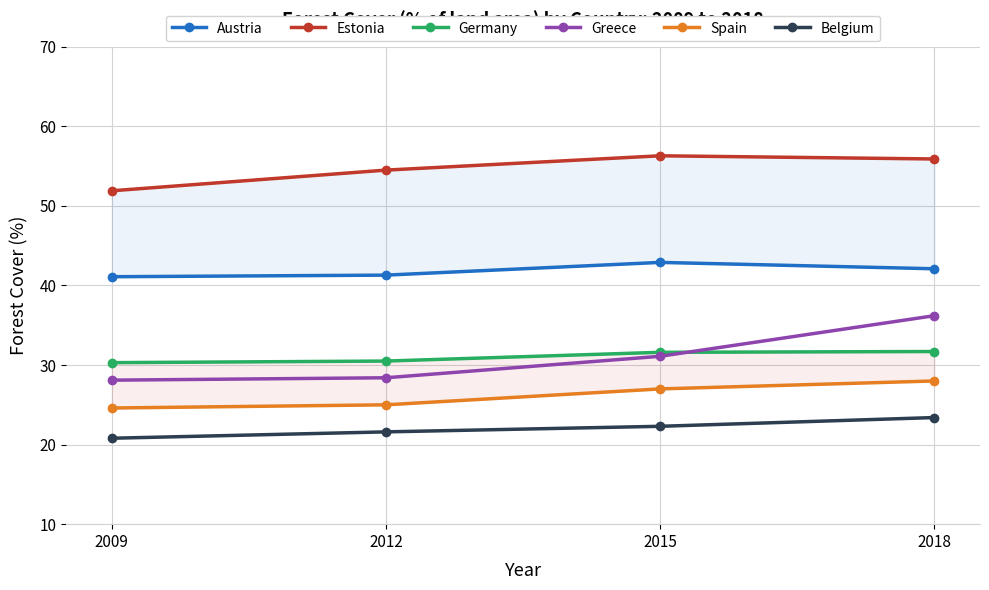

Between 2012 and 2015, which series saw the biggest shift?

Greece